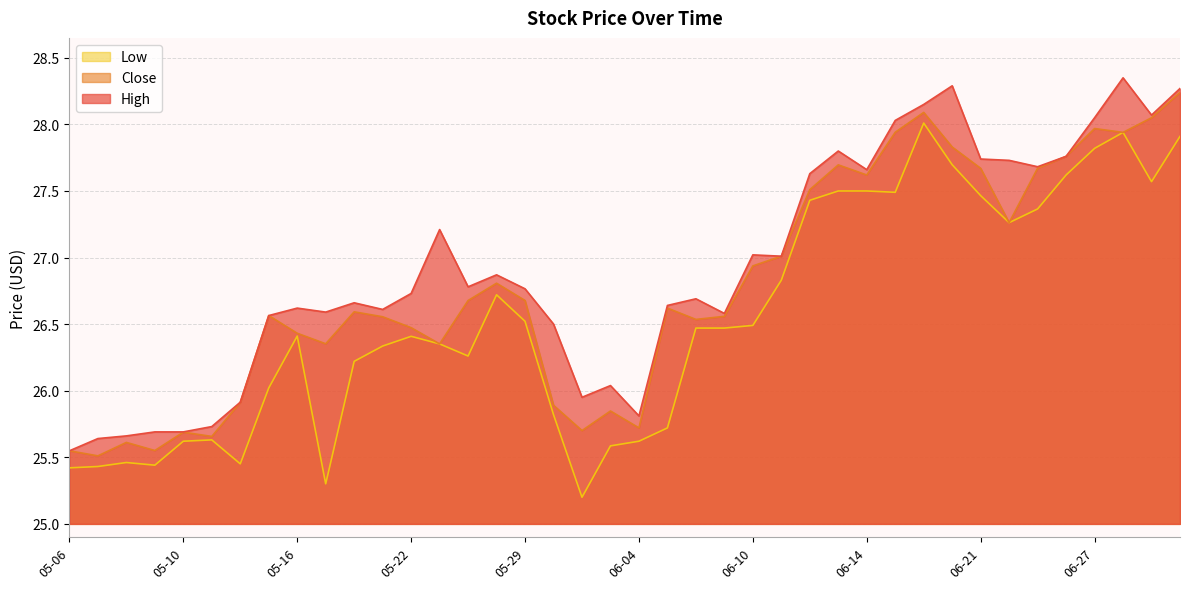

What is the label of the 32nd point from the right?

05-16